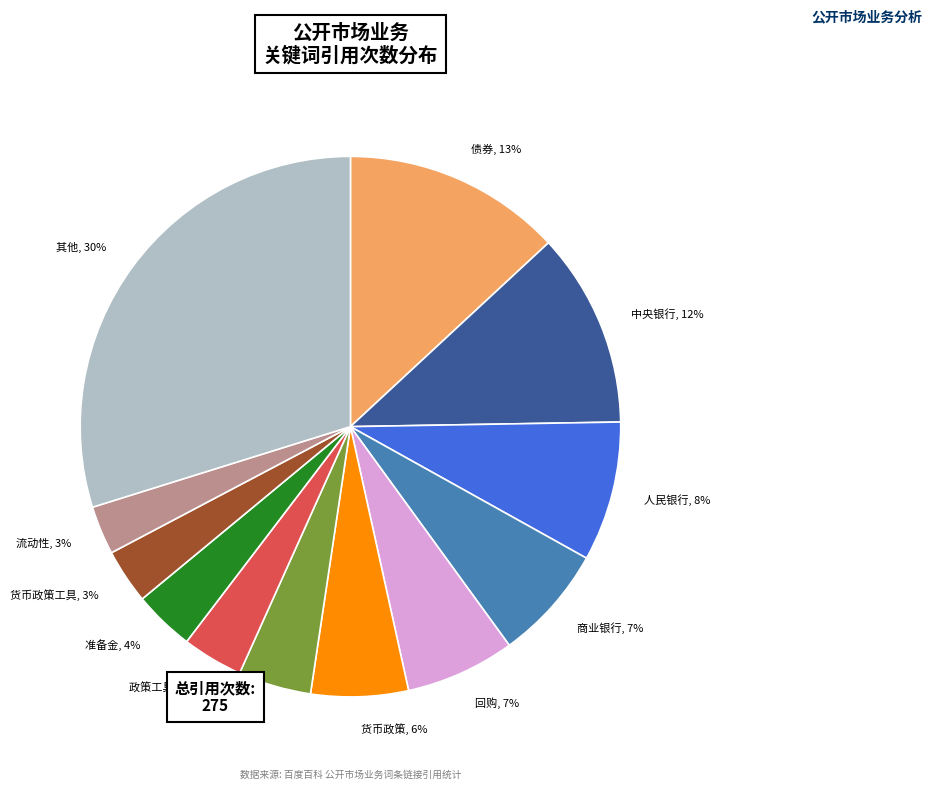

Count the number of slices in the pie.

12